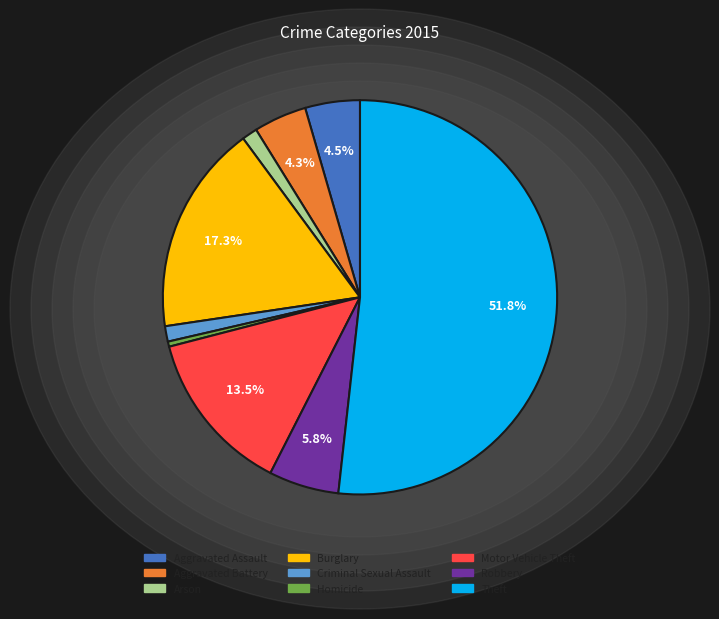

The Theft slice represents 44% of the pie. True or false?

False